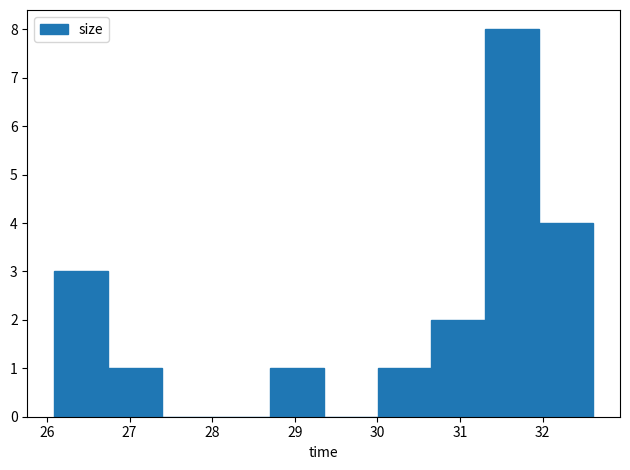

How tall is the bar that spans 32.0 to 32.6 on the x-axis? Neither the bar edges nor the heights are printed on the chart, so give them approximately, as read against the axes.

4